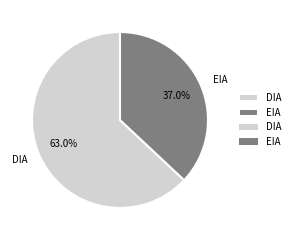

To the nearest percent, what is the combined percentage of EIA and DIA?

100%